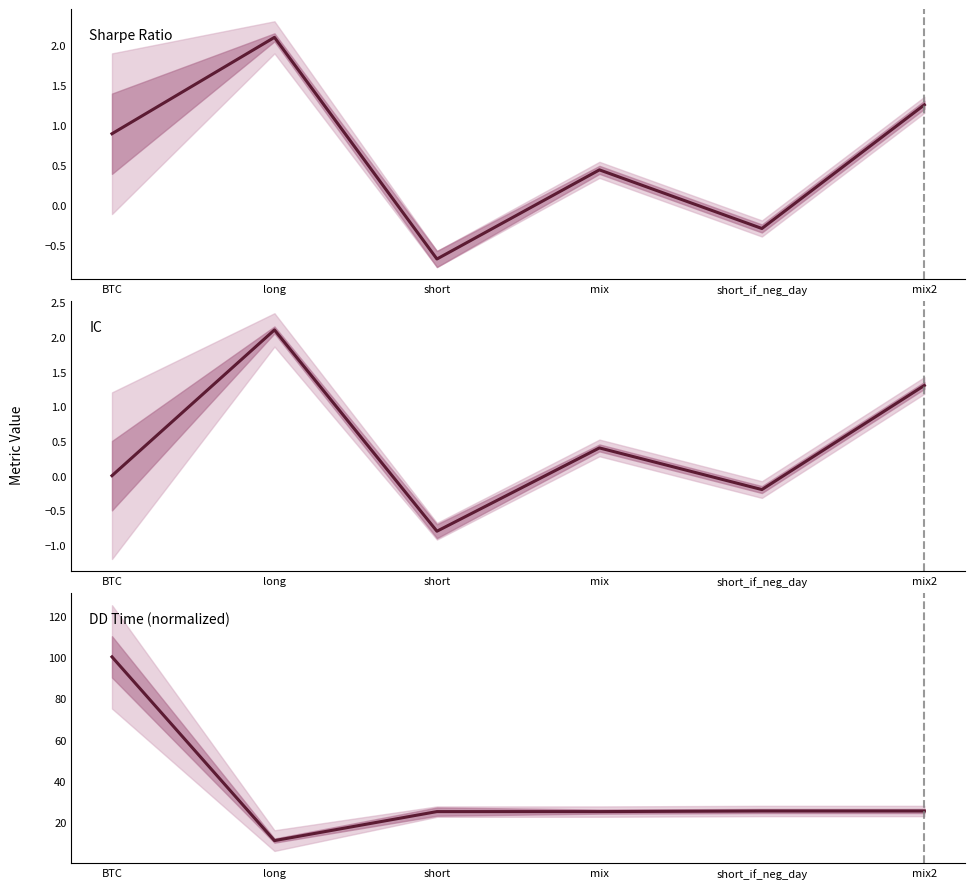

What position from the right is long?

5